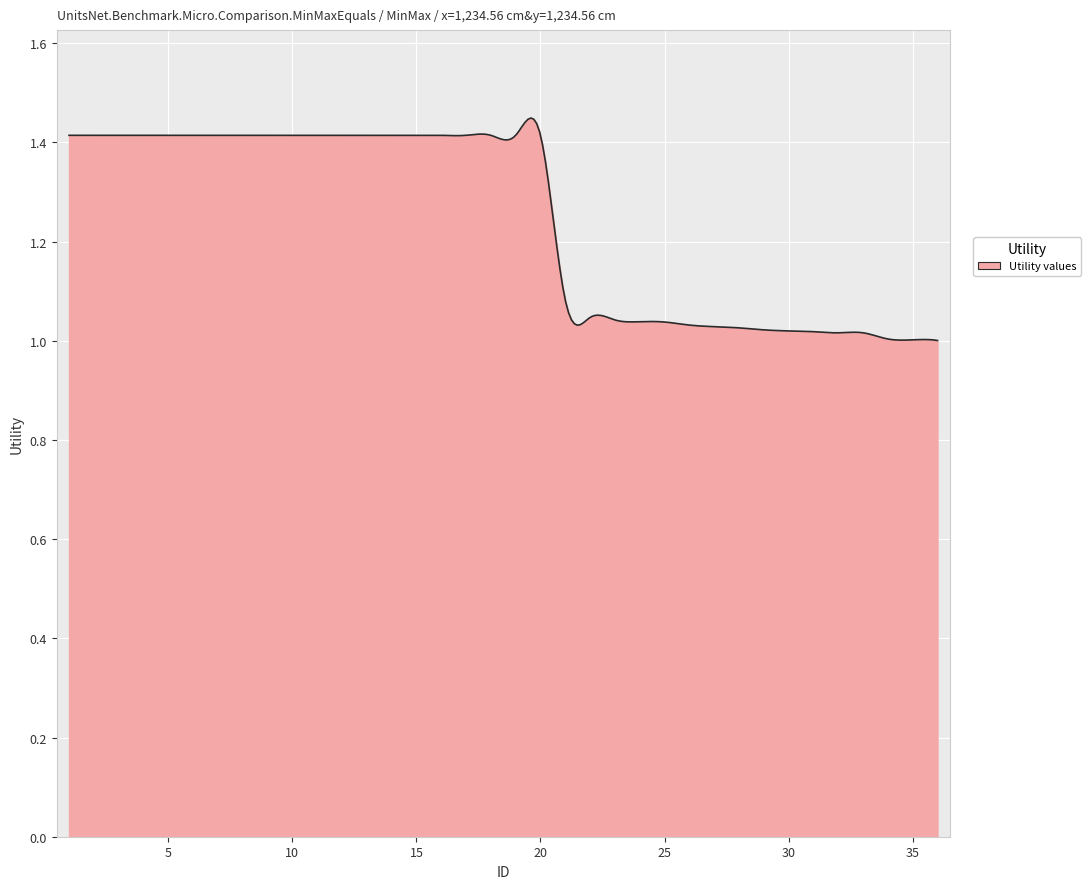

What is the difference between the maximum and minimum values?

0.4